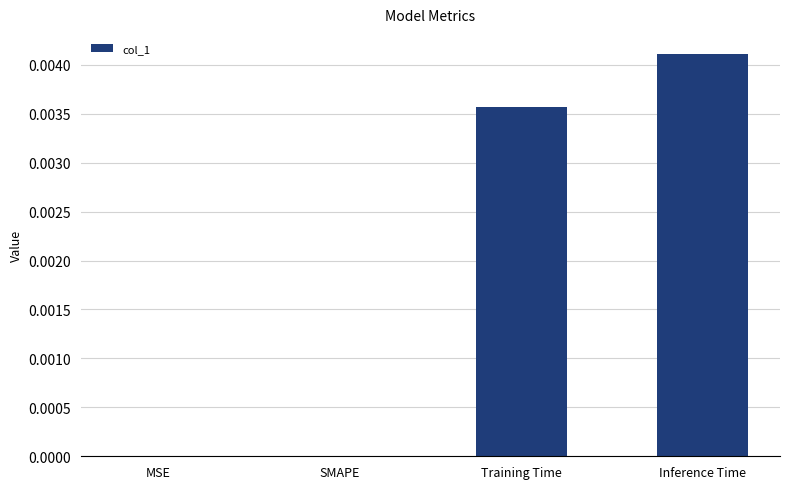

How many distinct data groups are displayed?

1